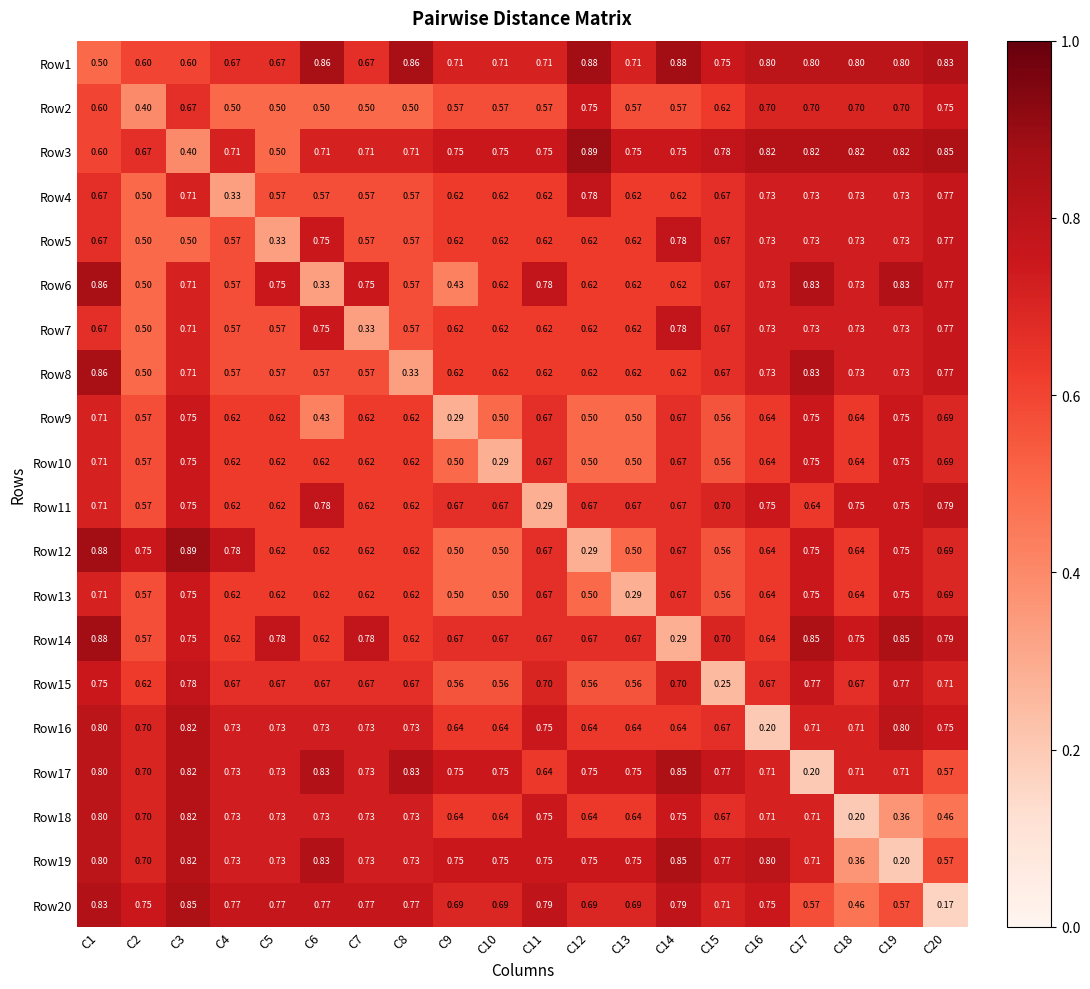

What is the spread (max minus min) of values at C16?

0.6